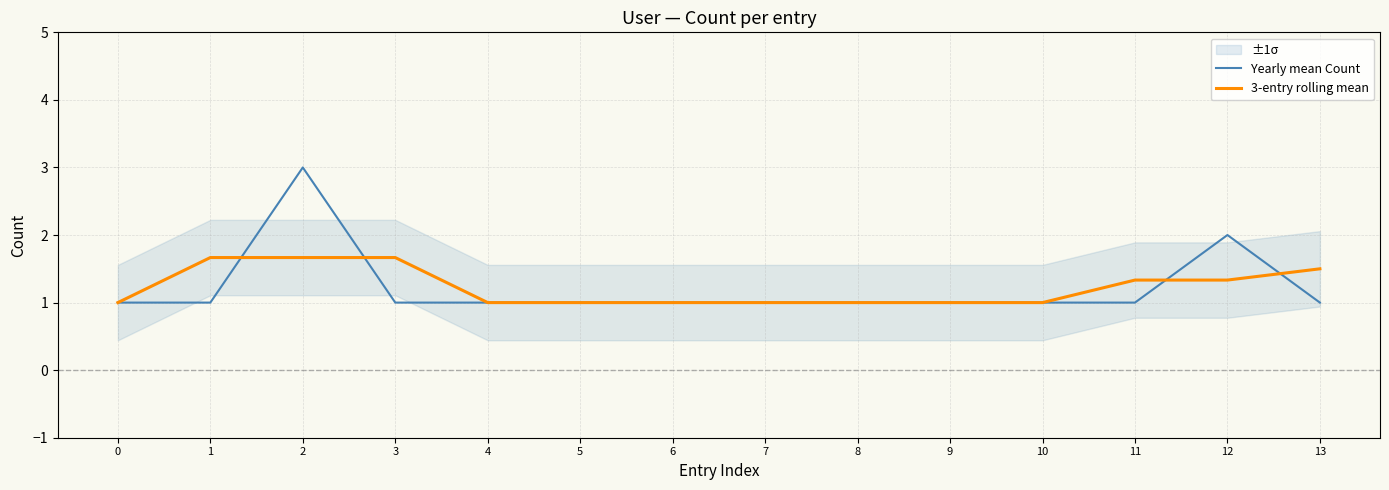

True or false: 3-entry rolling mean has more than 2 interior local peaks.

False